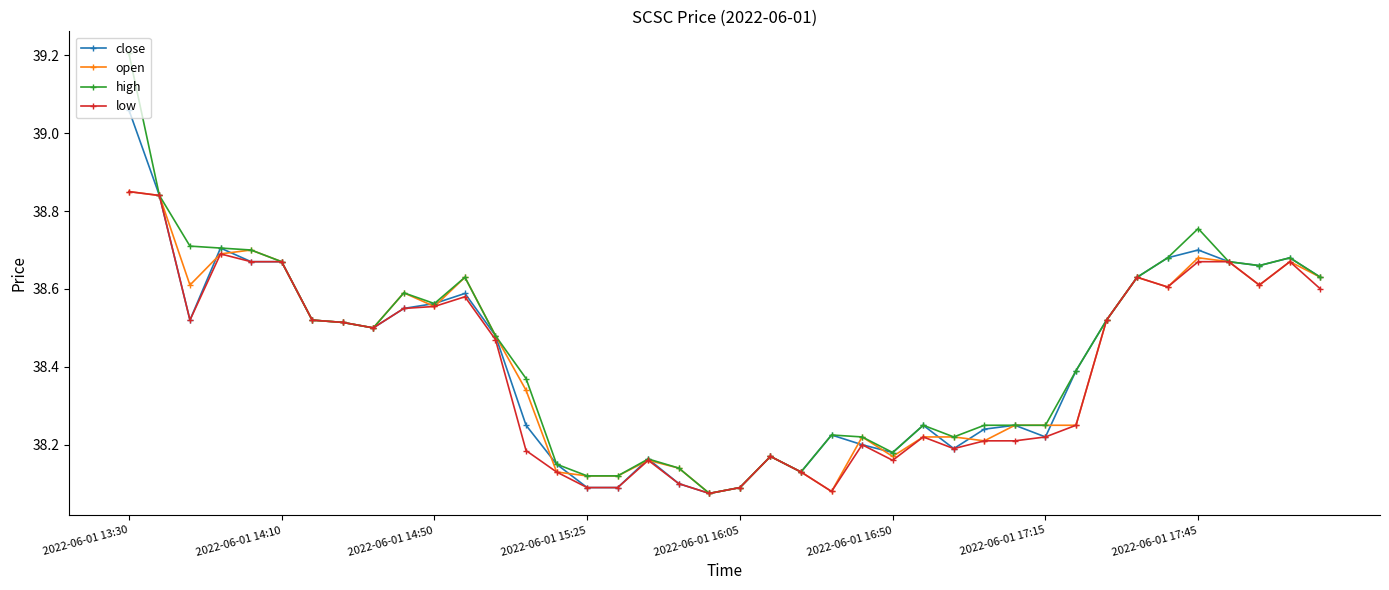

At how many categories does at least one series exceed 38?

40